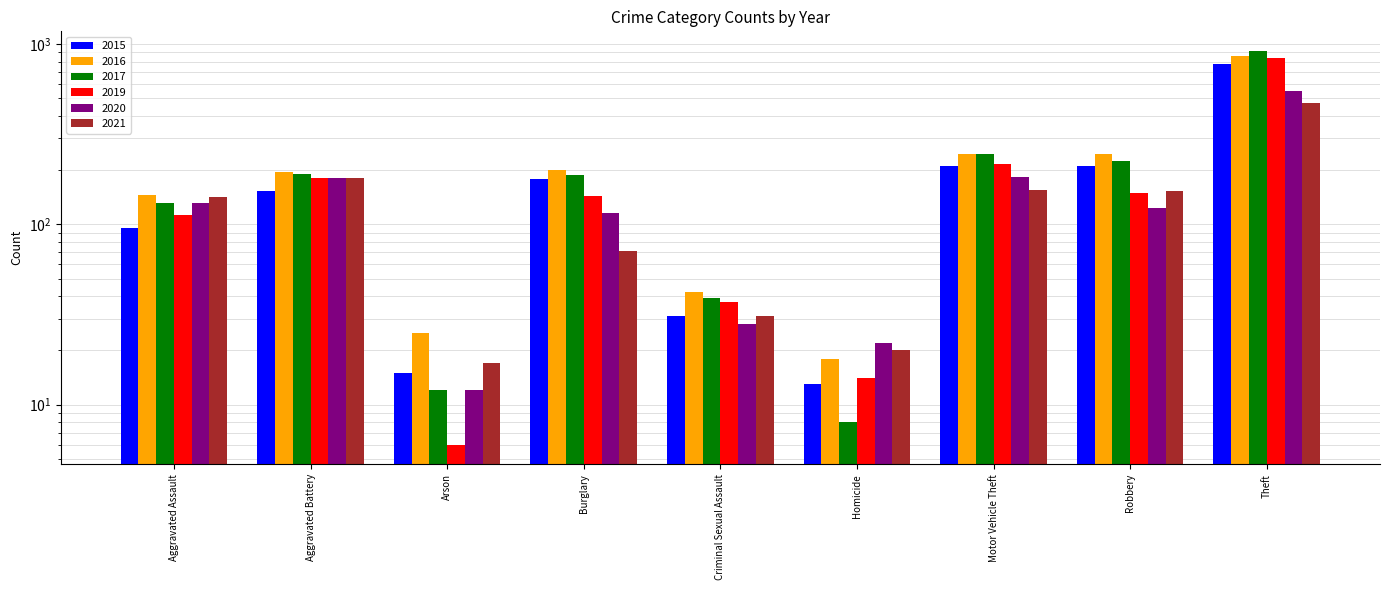

What is the difference between the maximum and minimum values in the 2020 series?

538